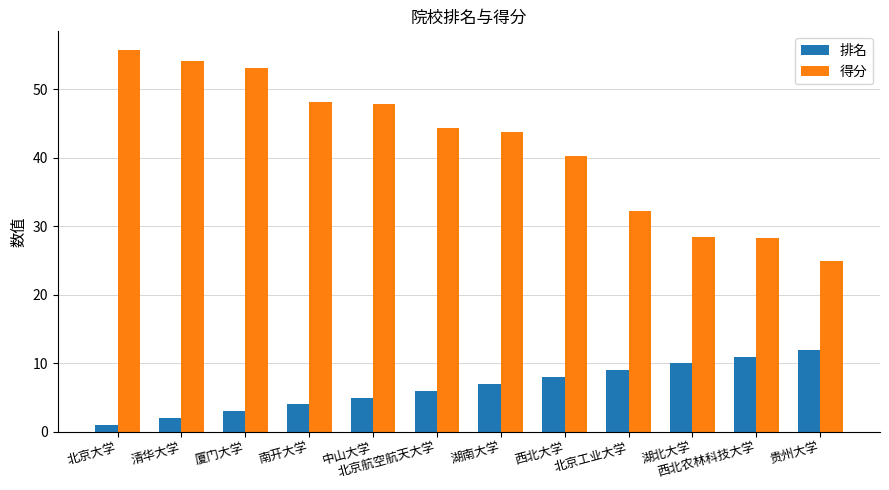

Which label corresponds to the largest value in the chart?

北京大学